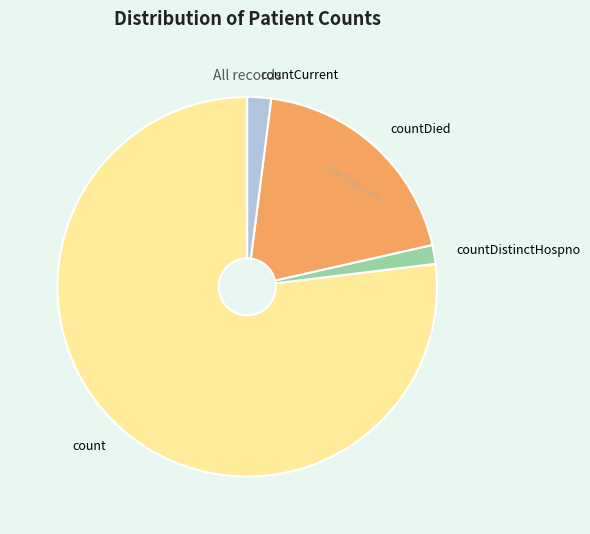

Do count and countDistinctHospno together represent more than half of the pie?

Yes